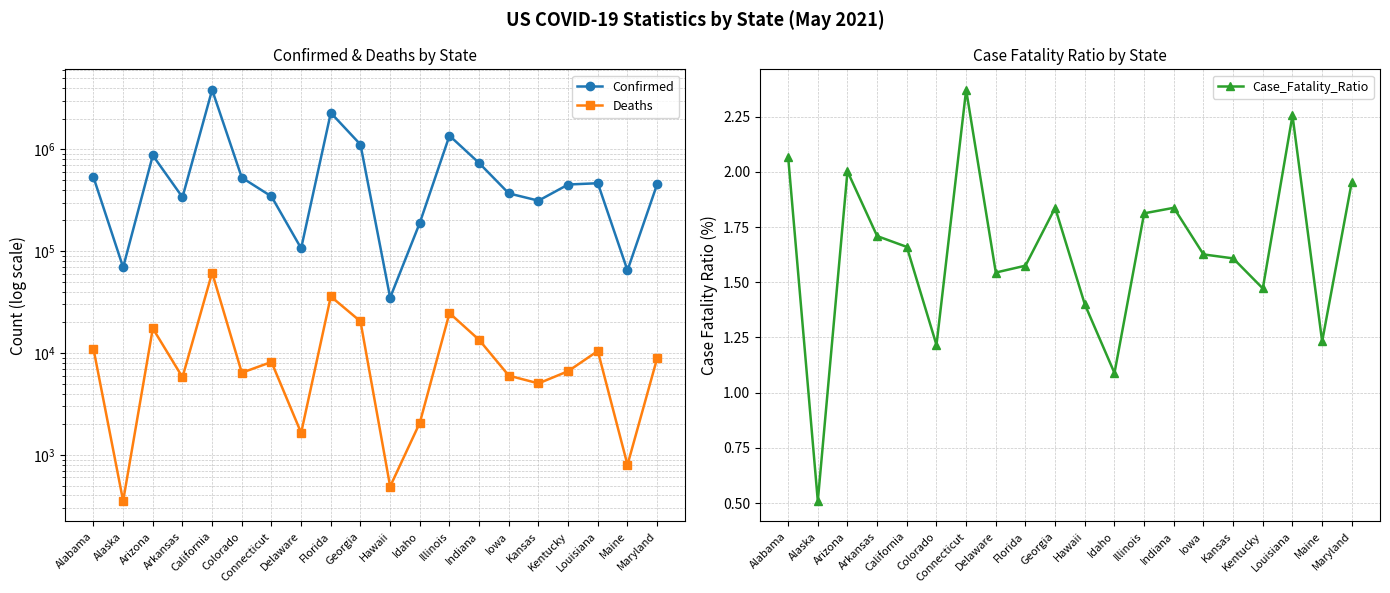

Does the chart display data point markers on the line(s)?

Yes